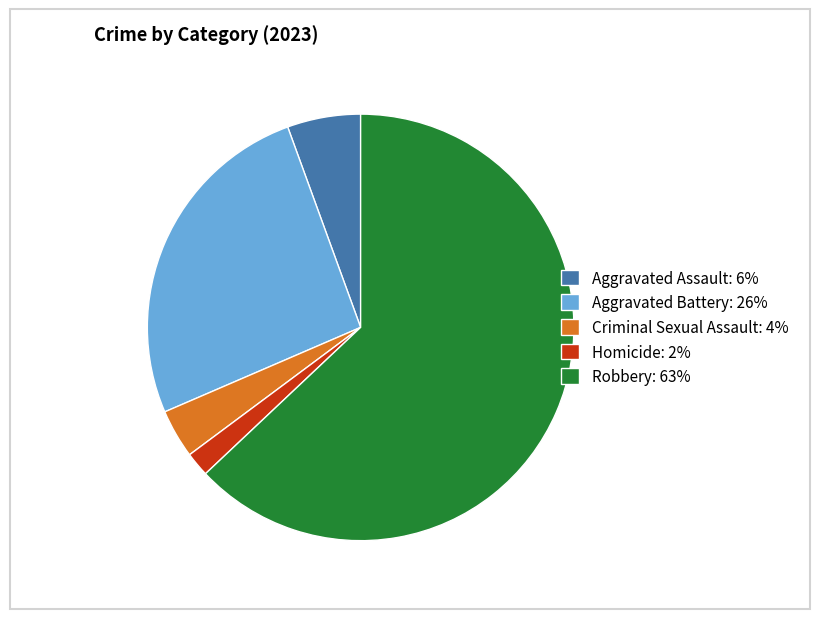

Do Homicide: 2% and Criminal Sexual Assault: 4% together represent more than half of the pie?

No